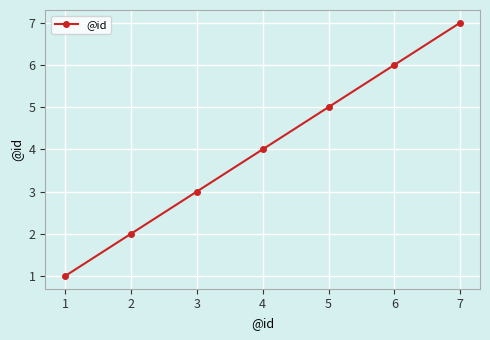

Rank the categories by value from lowest to highest.

1, 2, 3, 4, 5, 6, 7